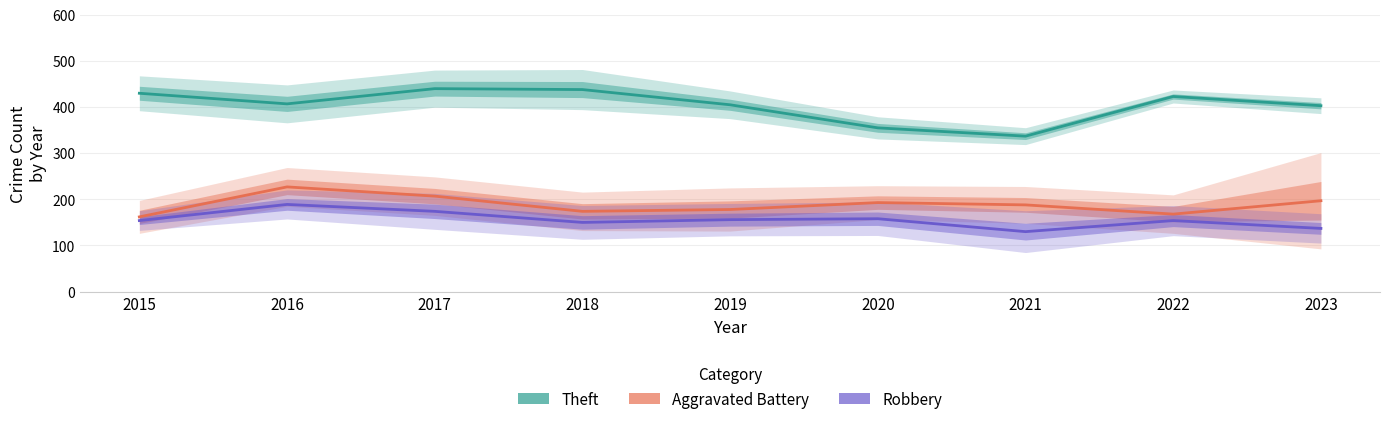

Which category has the highest value in the Theft (Estimate) series?

2017